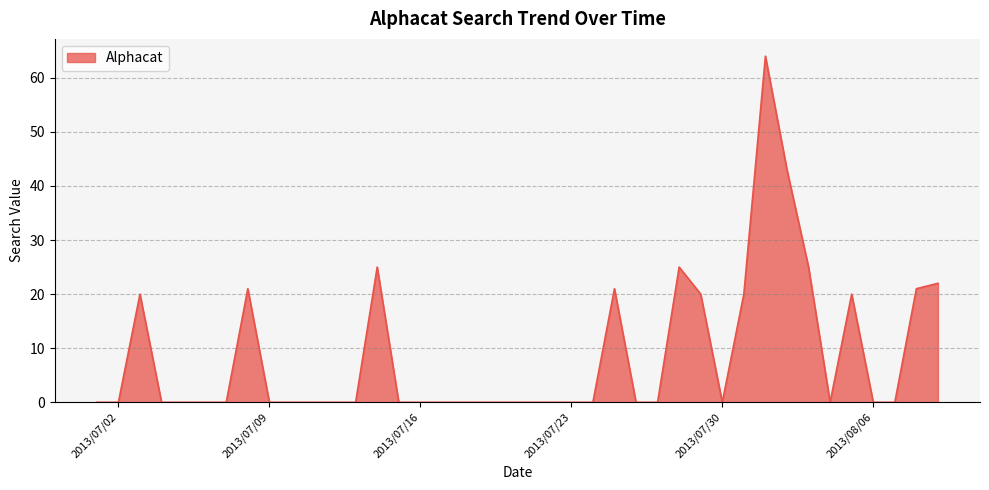

Reading left to right, extract all data points from this chart.

0	0	20	0	0	0	0	21	0	0	0	0	0	25	0	0	0	0	0	0	0	0	0	0	21	0	0	25	20	0	20	64	43	25	0	20	0	0	21	22